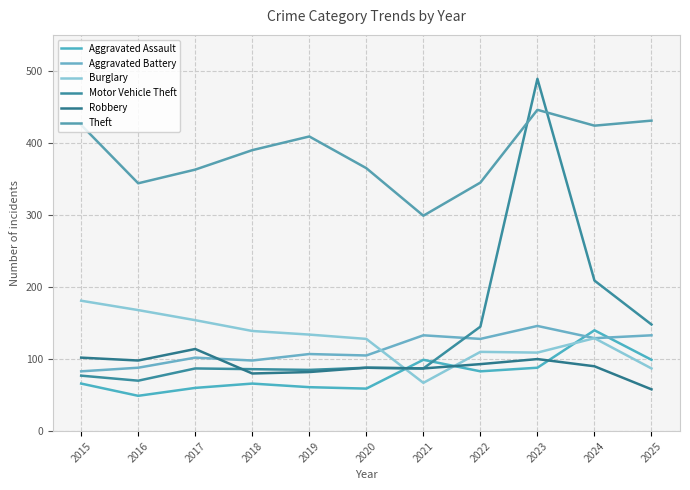

What is the maximum value shown in the chart?

489